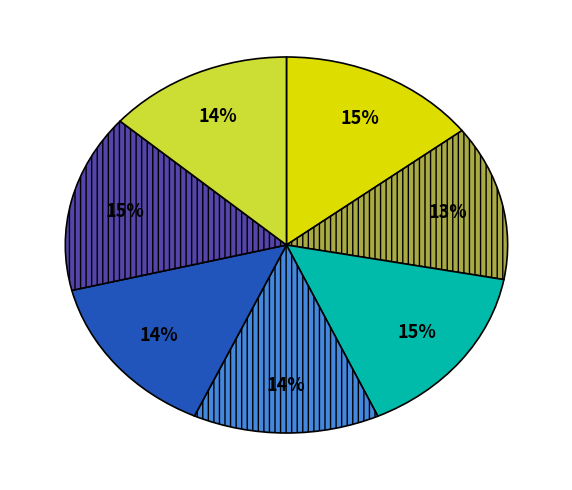

To the nearest percent, what is the average slice percentage?

14%